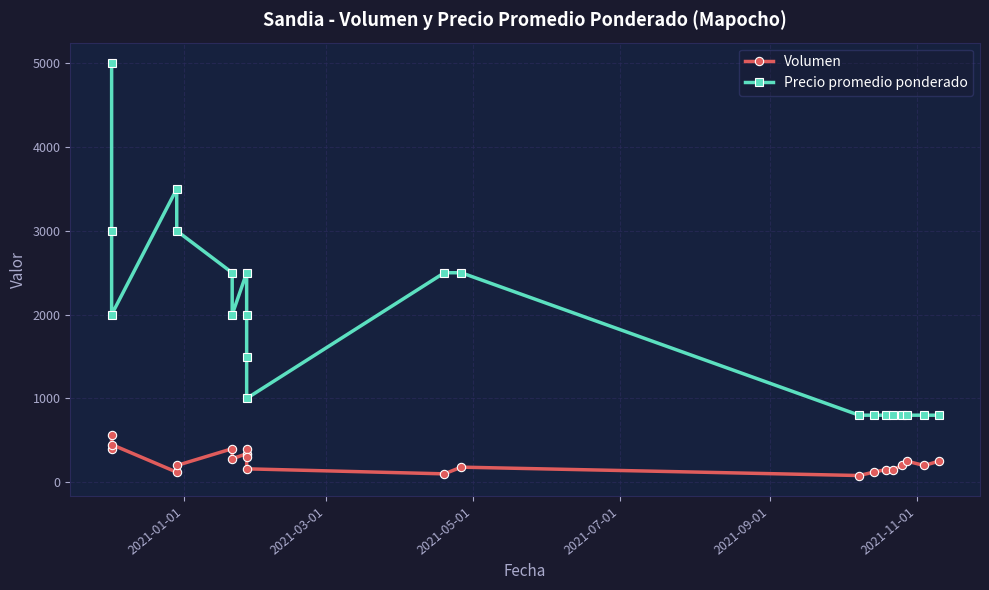

True or false: Volumen and Precio promedio ponderado cross at least once.

False